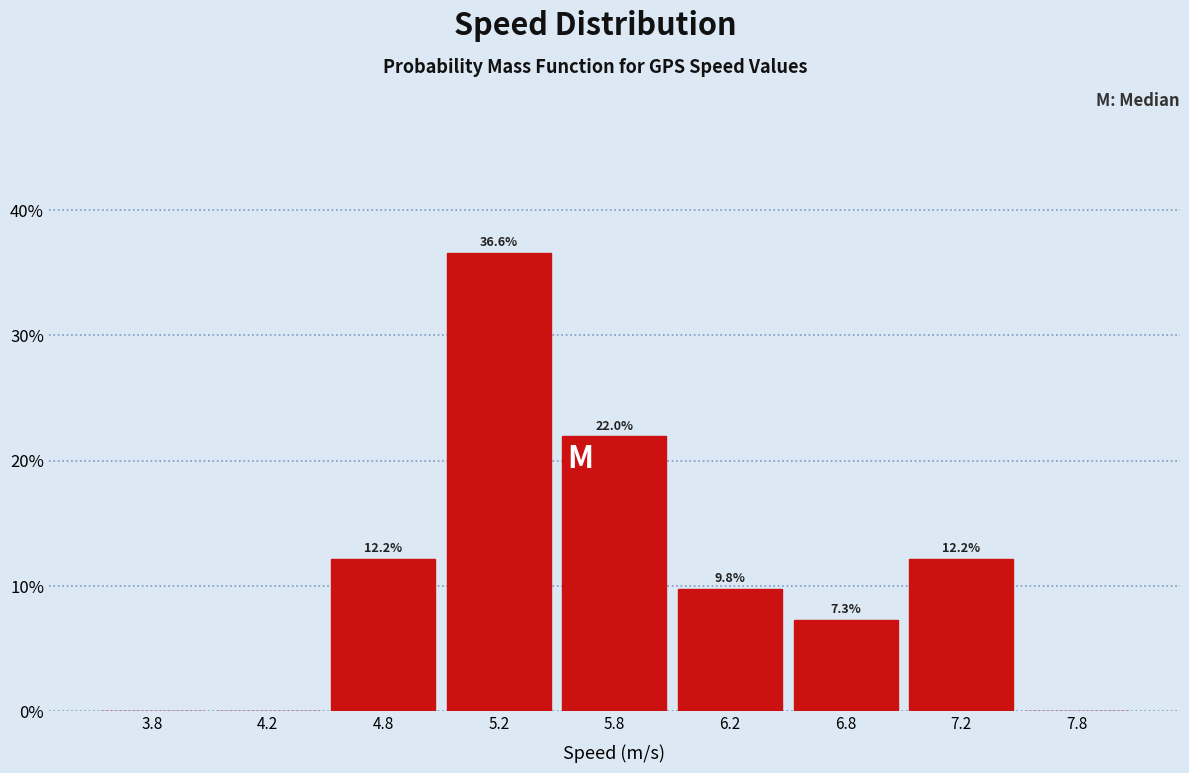

Reading right to left, list all the values displayed in this chart.

7.8=0.0	7.2=12.2	6.8=7.3	6.2=9.8	5.8=22.0	5.2=36.6	4.8=12.2	4.2=0.0	3.8=0.0